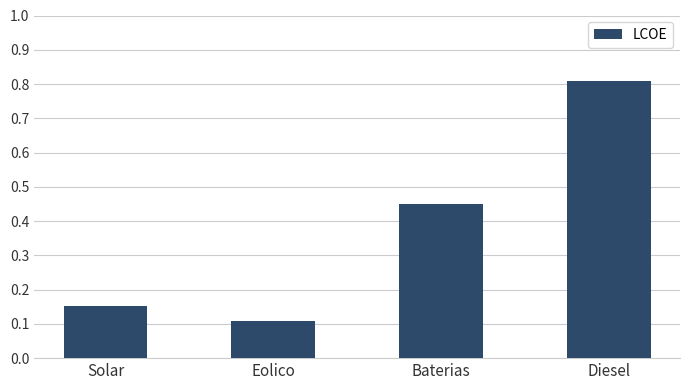

At which category does the chart reach its peak across all series?

Diesel